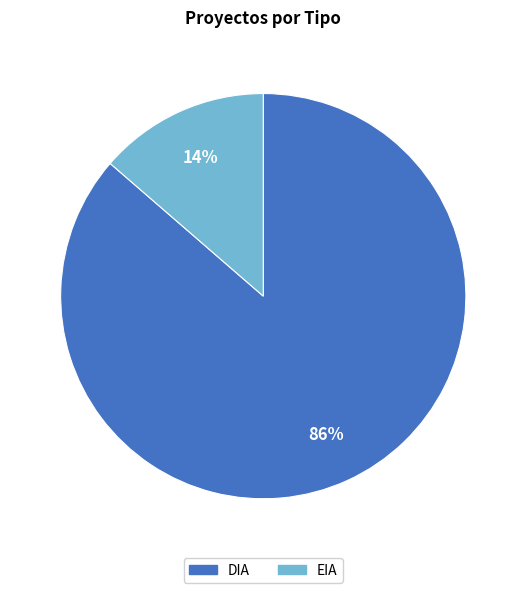

Does DIA account for over 50% of the chart?

Yes